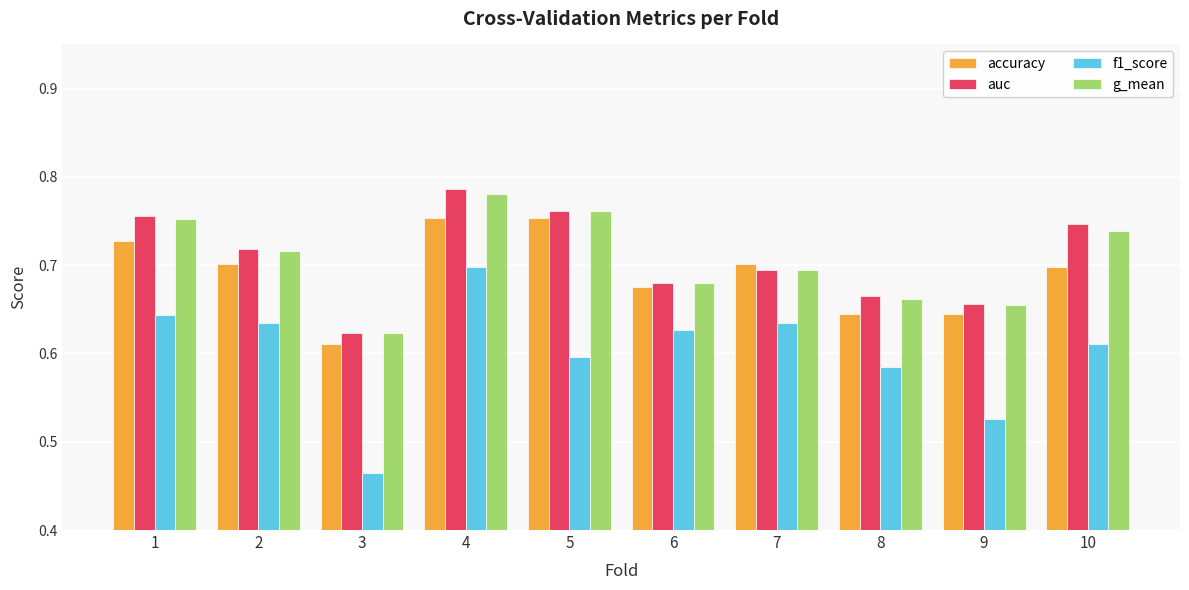

What are all the series names shown in the legend?

accuracy, auc, f1_score, g_mean